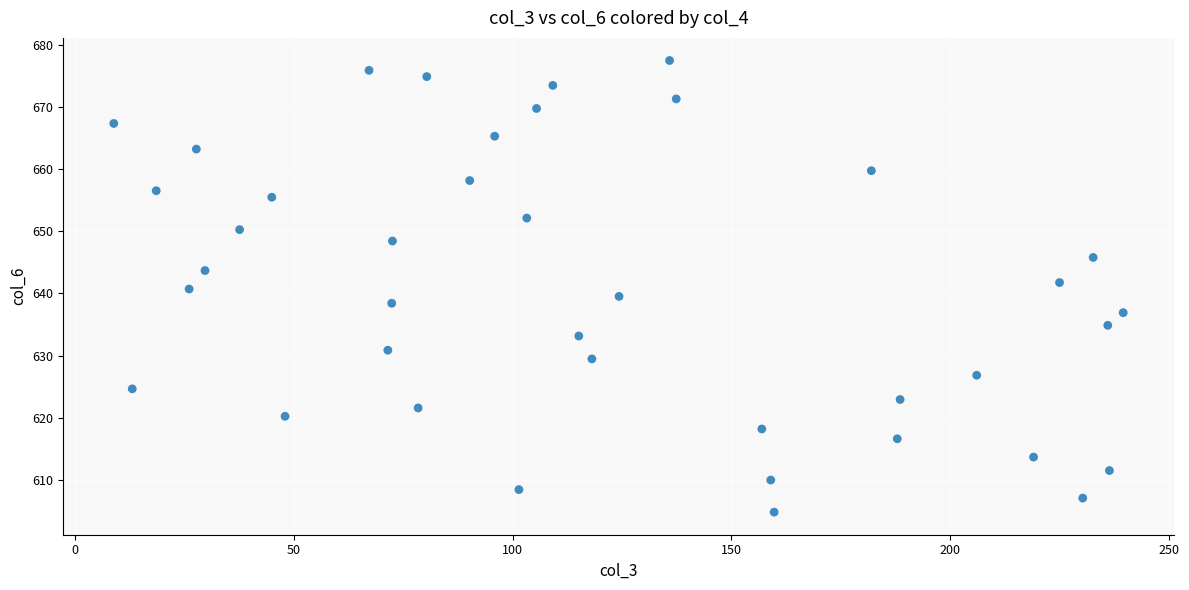

What is the range of X values (max minus min)?

230.8